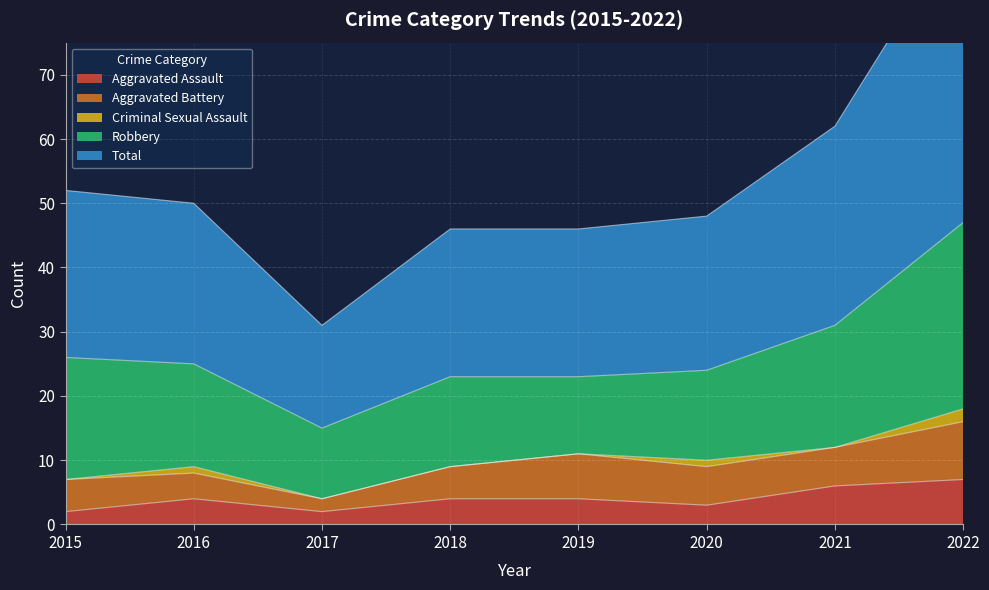

The value of Aggravated Assault at 2020 is 3. True or false?

True